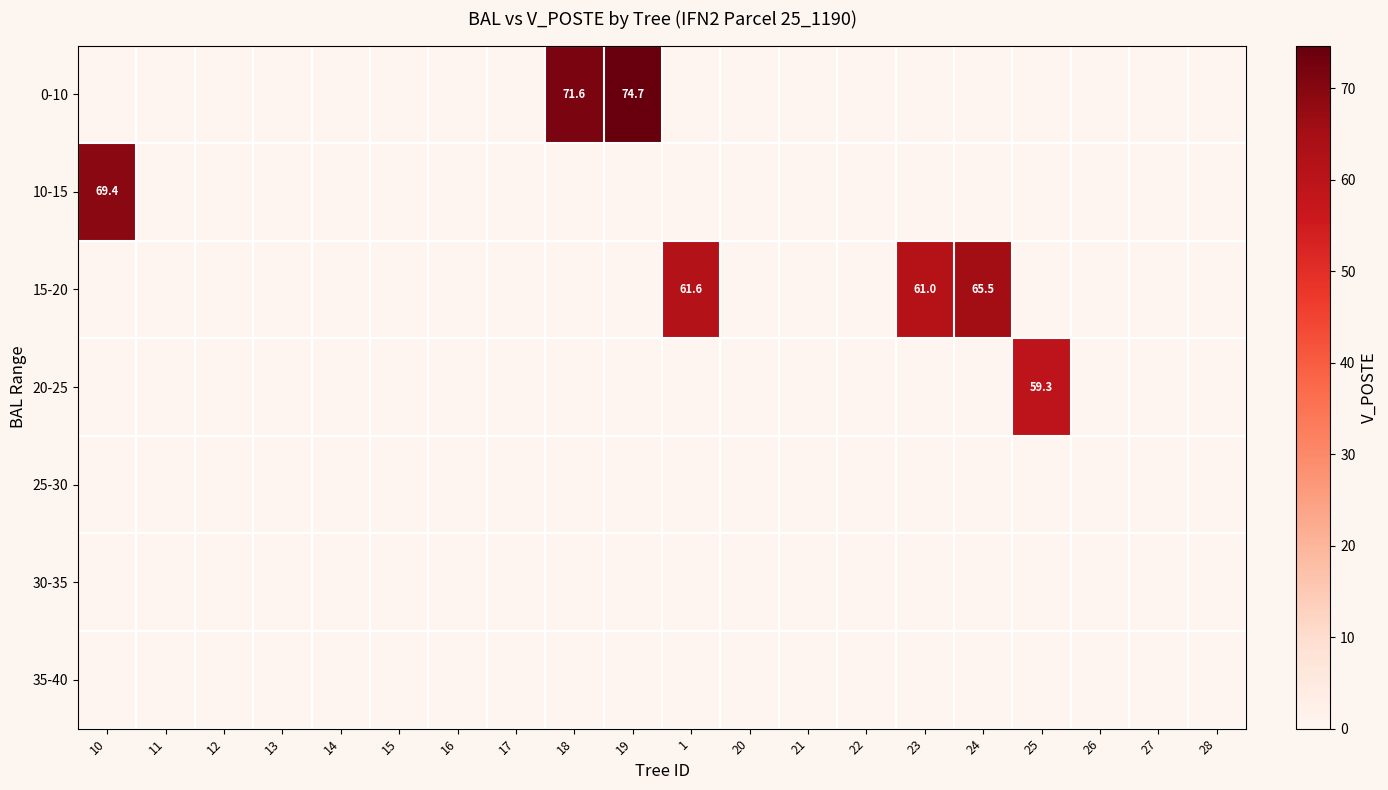

How many data points in 10-15 are above 0?

1